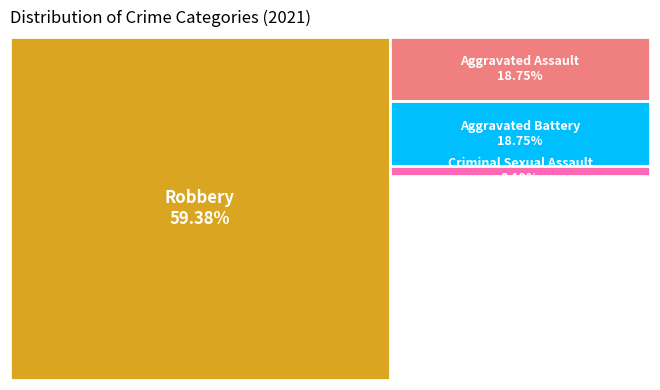

Is there any slice that represents more than half of the pie?

Yes